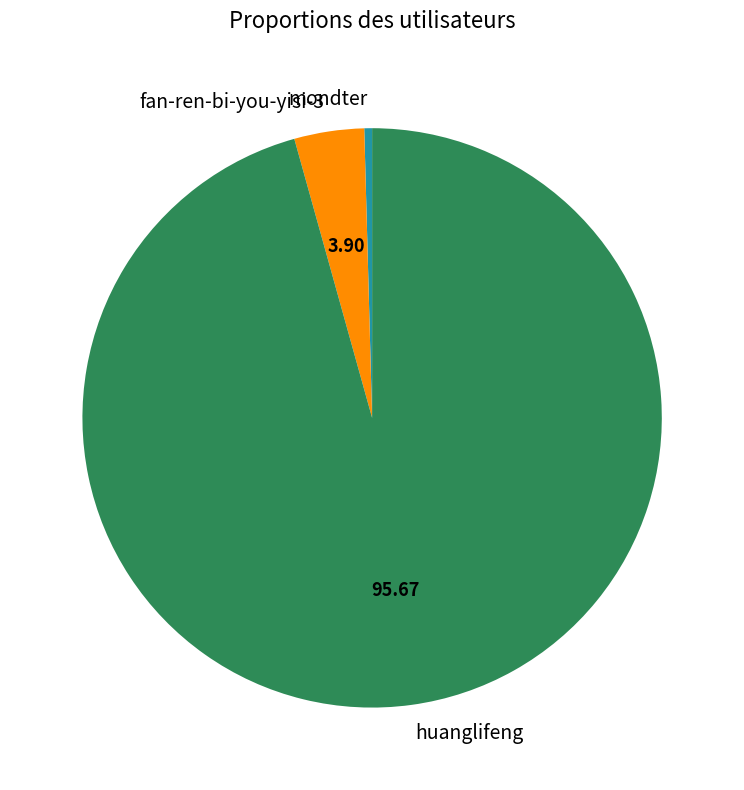

Combined, do mondter and fan-ren-bi-you-yisi-3 account for over 50%?

No